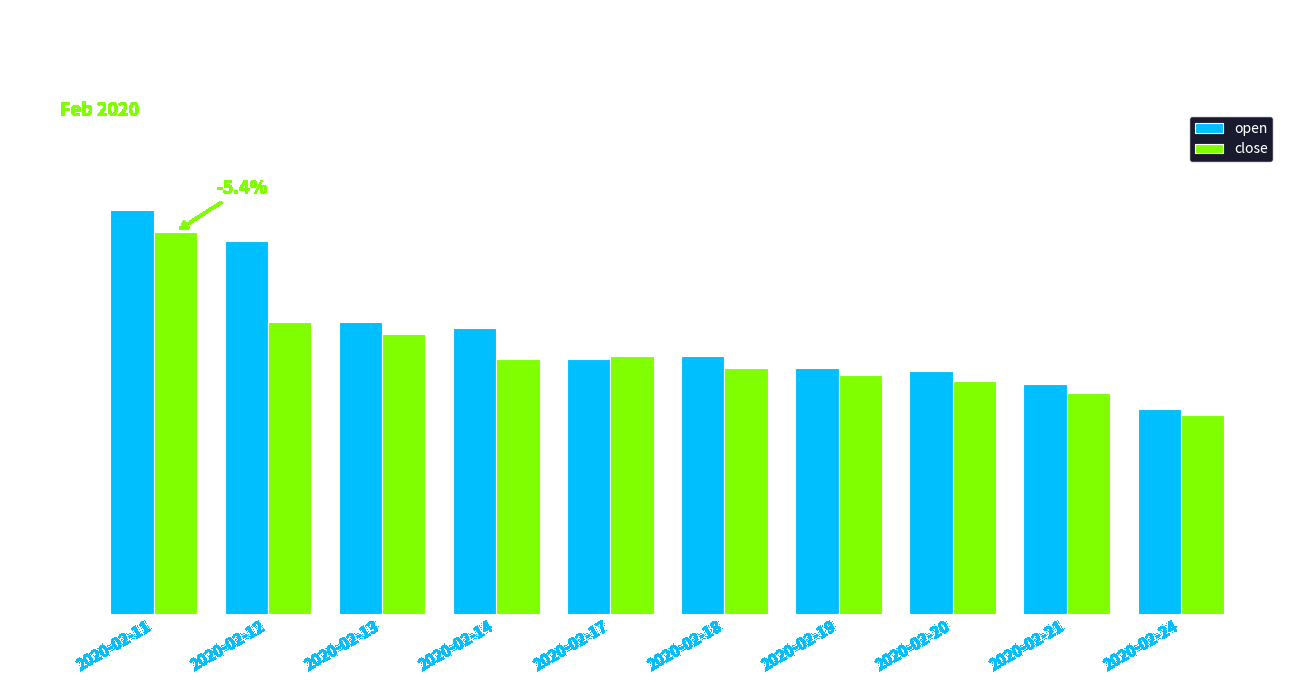

Count the number of data series in this chart.

2